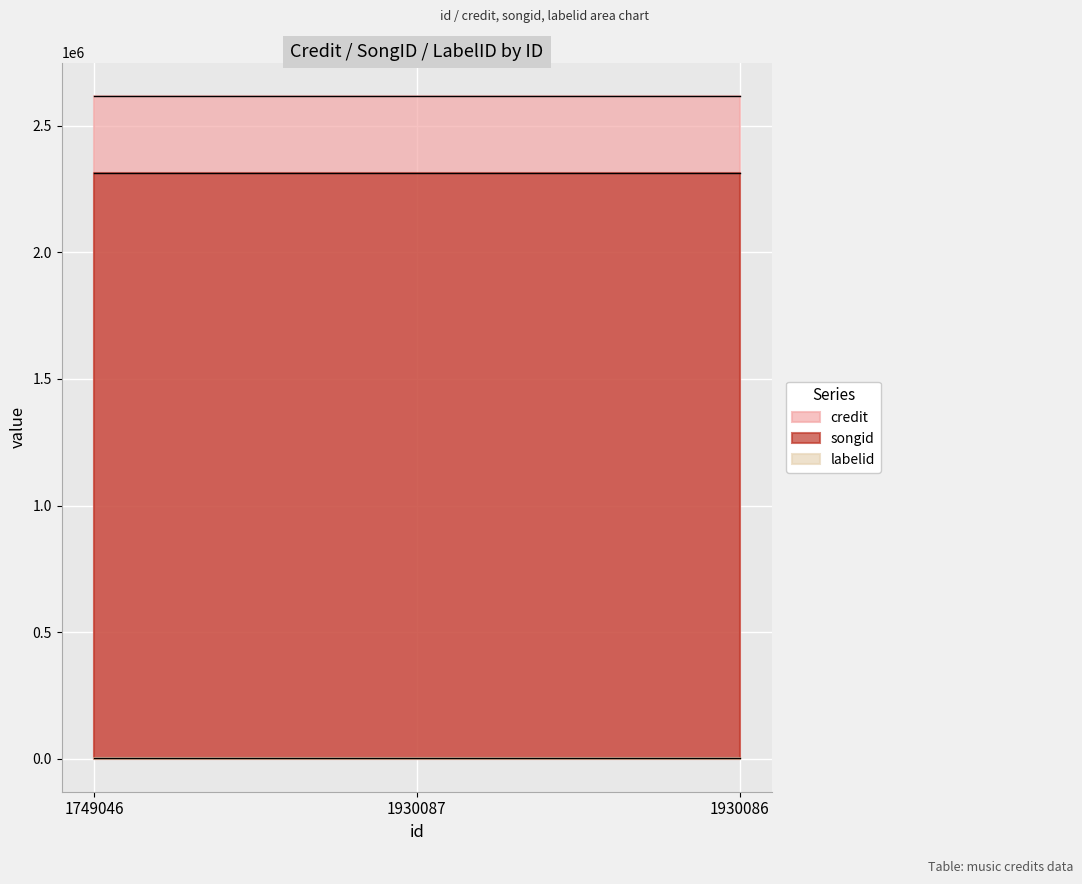

Between 1930087 and 1749046, which is larger?

1930087